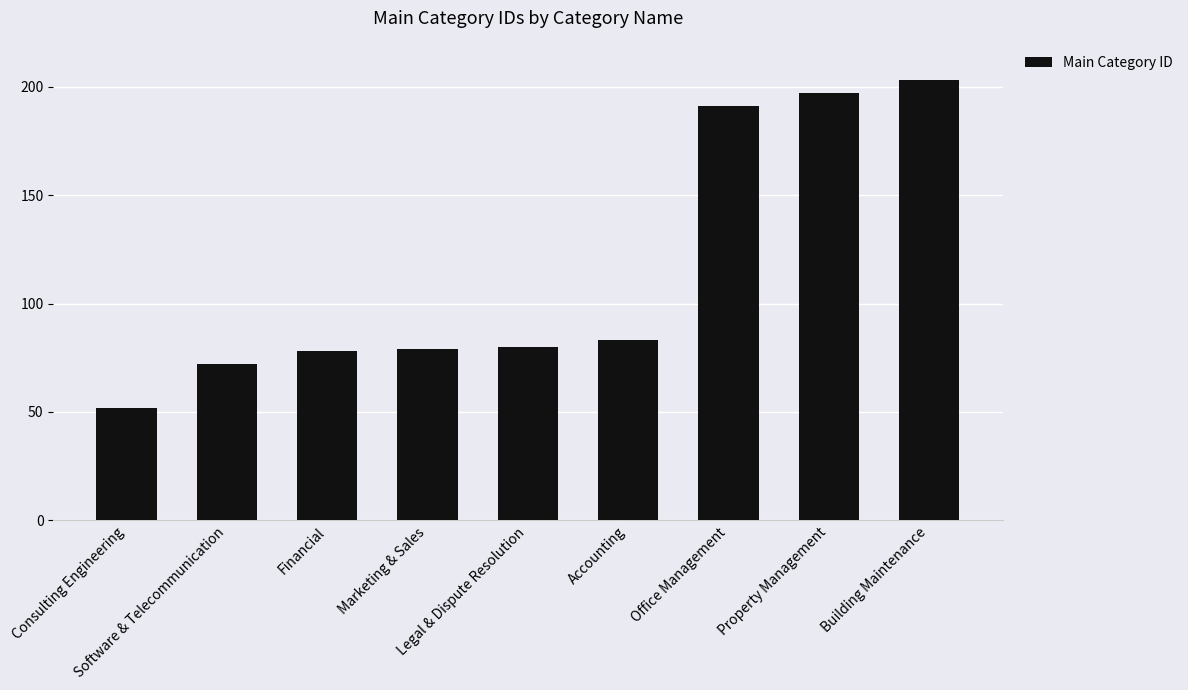

How many data points are less than 80?

4